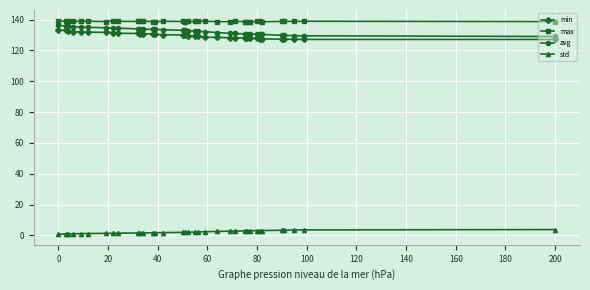

What is the average value of the min series?

129.7